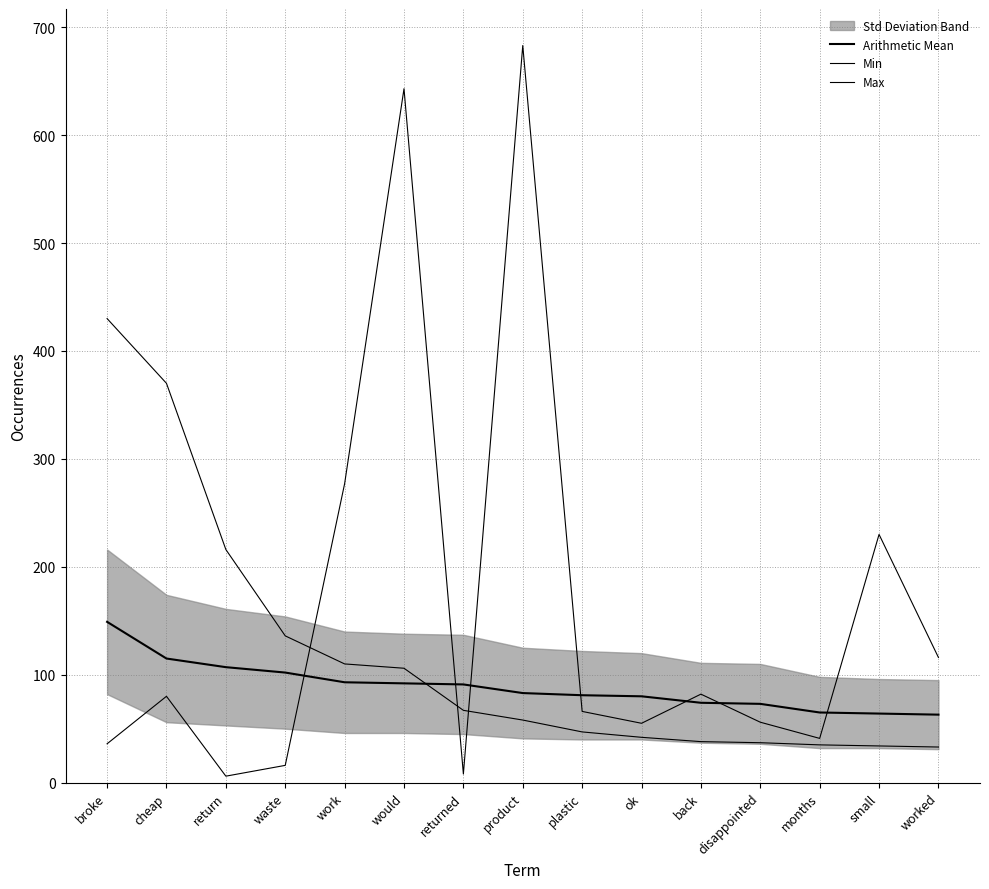

Which series has the largest total across all categories?

Min